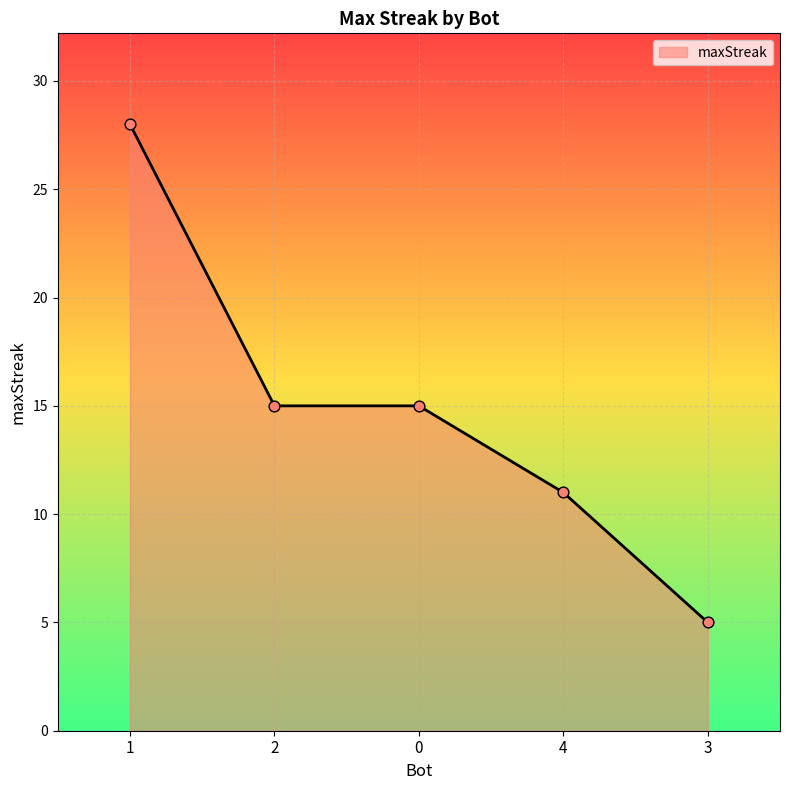

Approximately how many times larger is the value at 1 compared to 3?

5.6